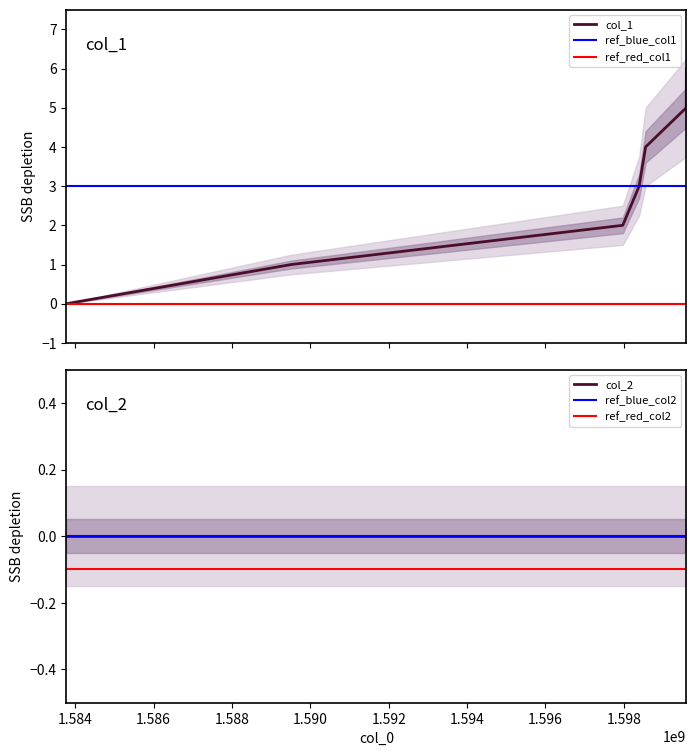

What is the sum of the values at 1589516838 and 1583774949?

1